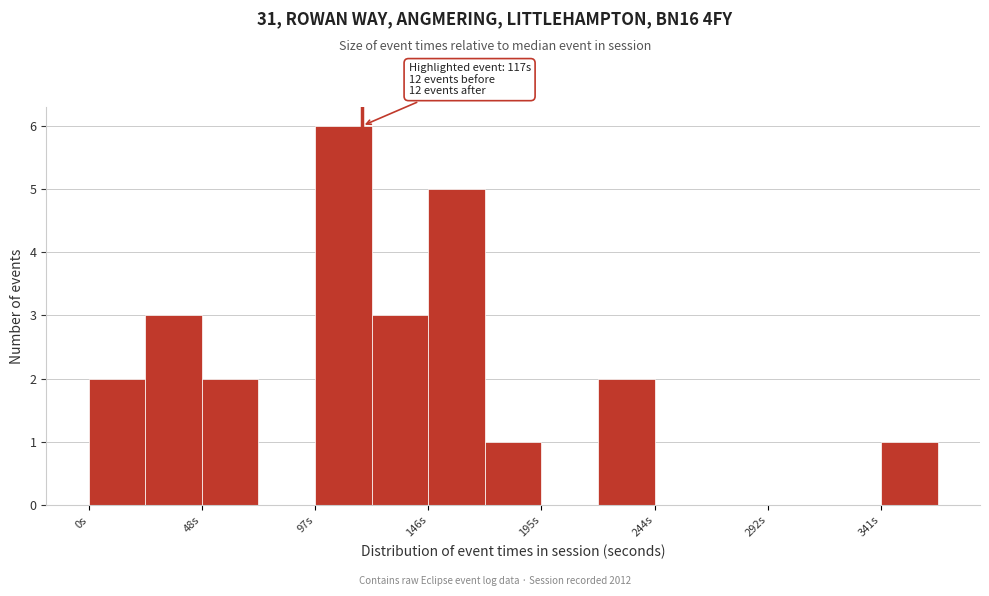

Over which range of the x-axis is the bar tallest?

100 to 120